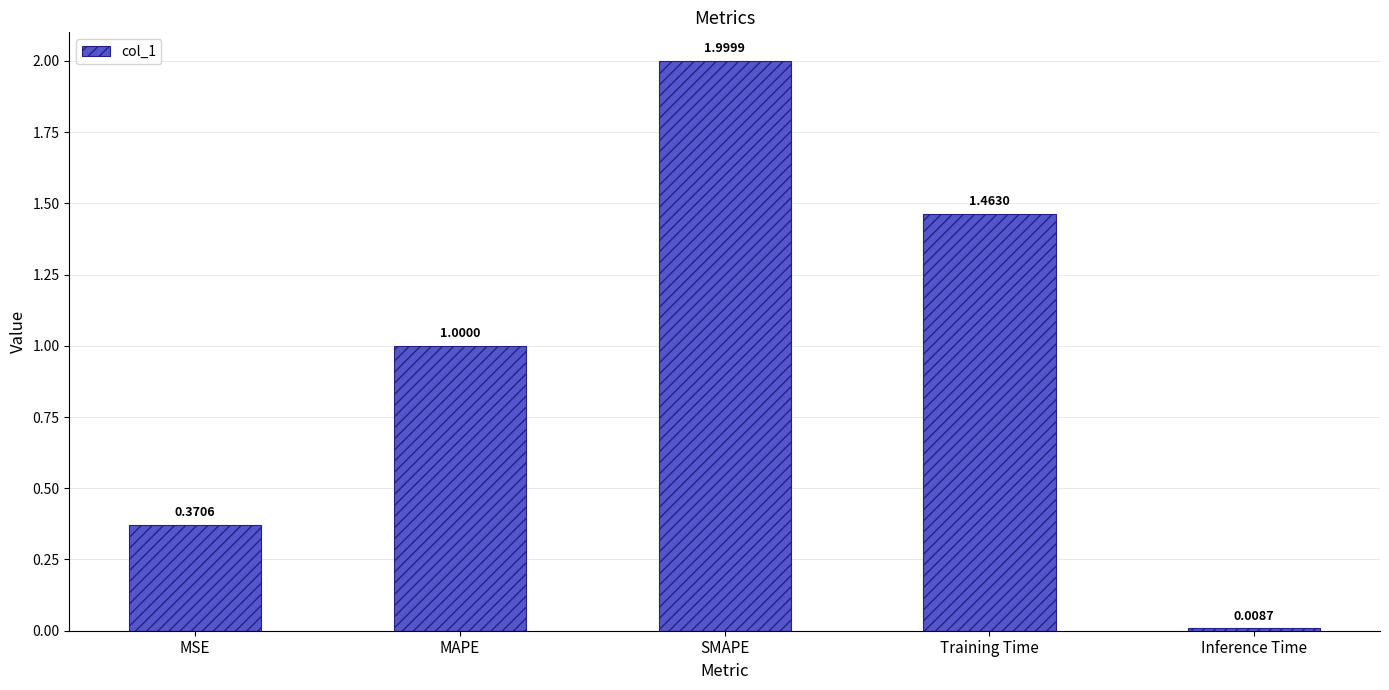

Count the number of categories in the chart.

5